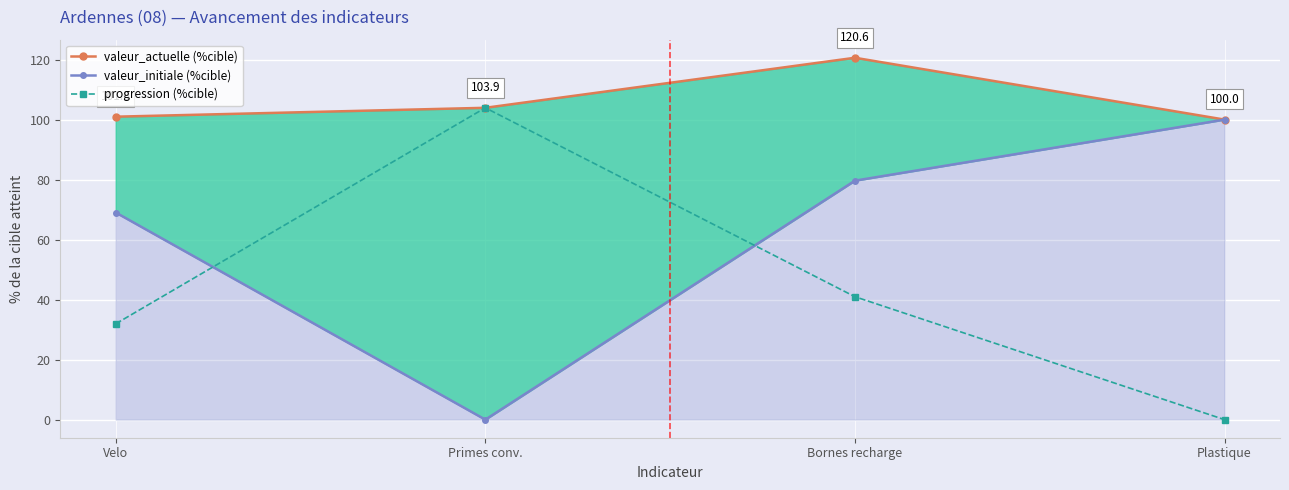

Where is valeur_actuelle (%cible) nearest to the value 110?

Primes conv.